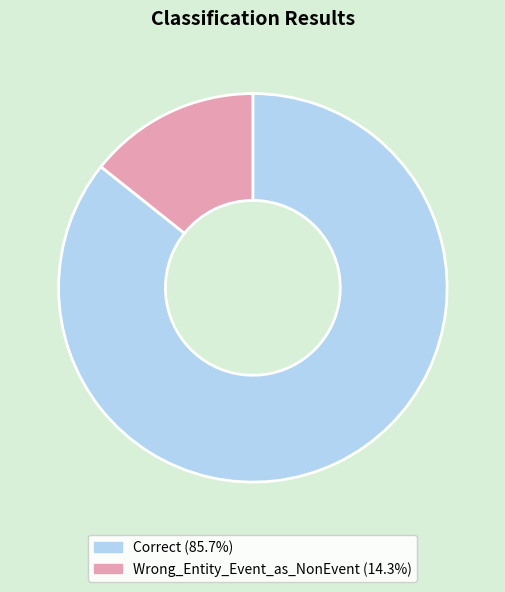

How many segments does this pie chart have?

2